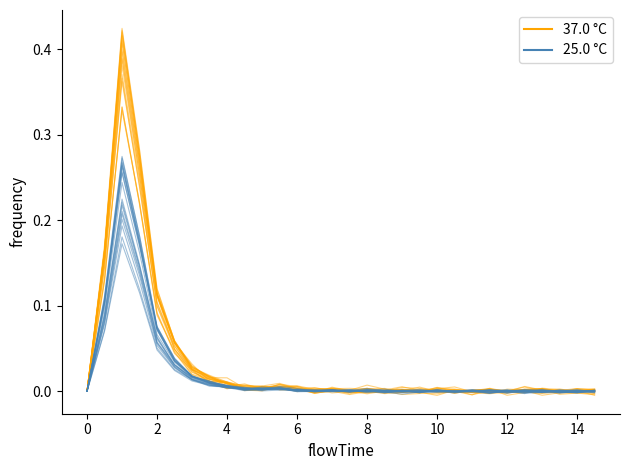

True or false: 25.0 °C has more than 2 interior local peaks.

True